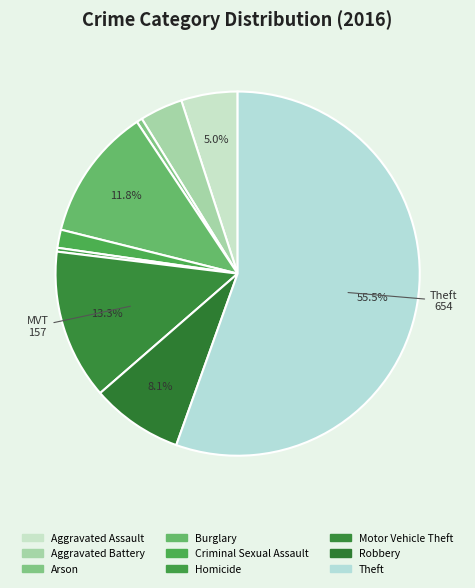

How many segments does this pie chart have?

9